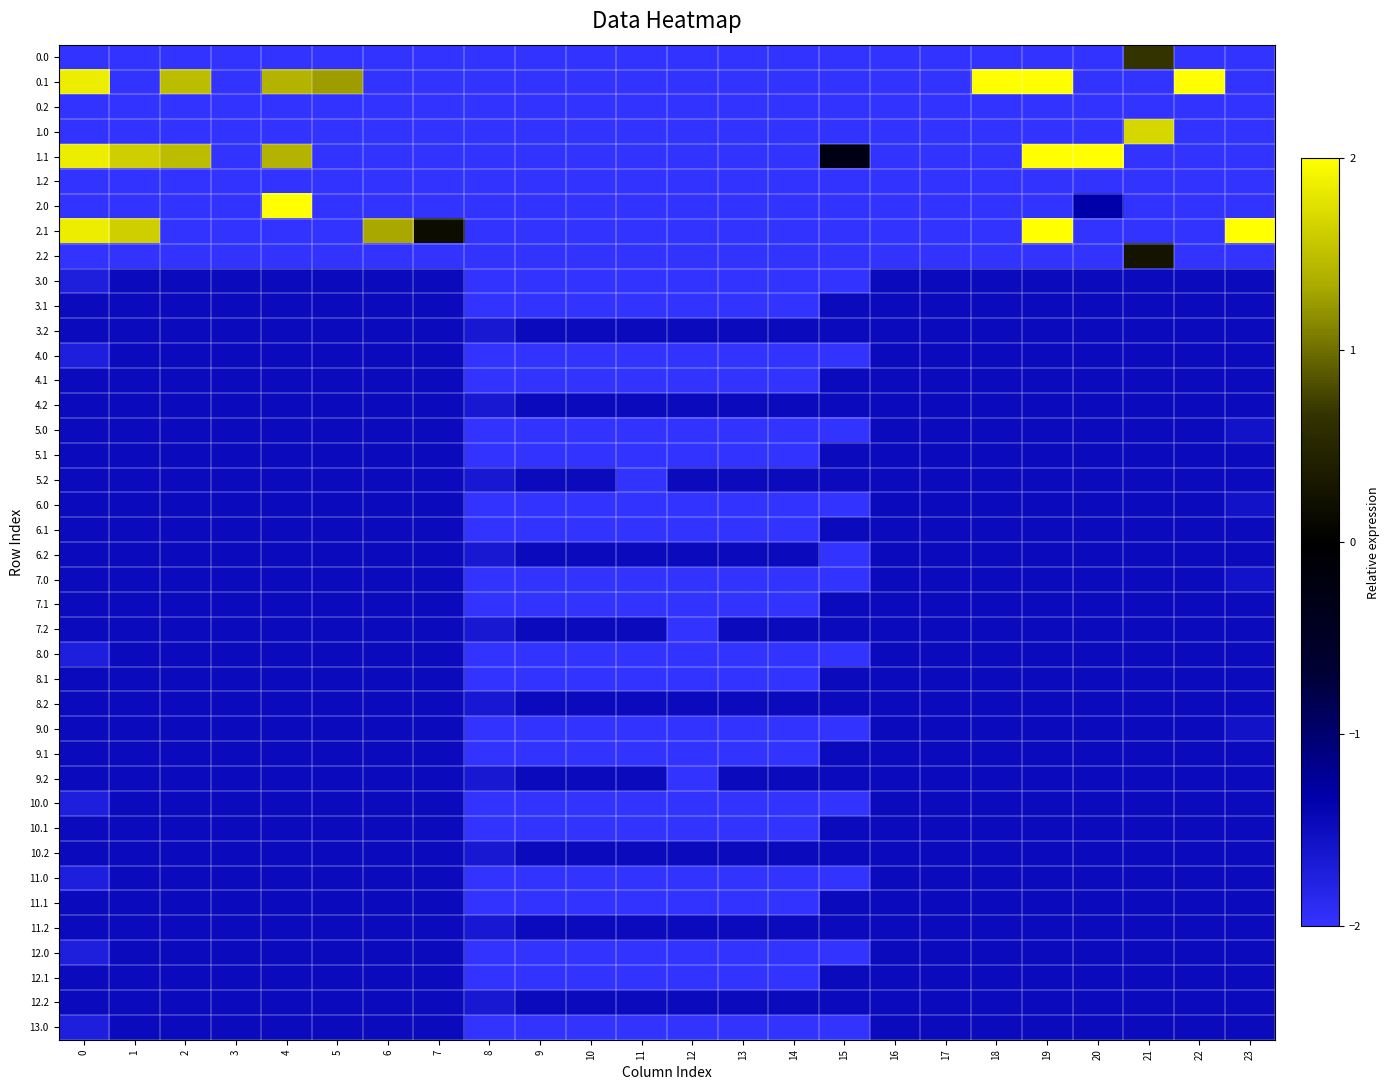

List the series in order of their peak value, highest first.

0.1, 1.1, 2.0, 2.1, 1.0, 0.0, 2.2, 3.0, 3.1, 3.2, 4.0, 4.1, 4.2, 5.0, 5.1, 5.2, 6.0, 6.1, 6.2, 7.0, 7.1, 7.2, 8.0, 8.1, 8.2, 9.0, 9.1, 9.2, 10.0, 10.1, 10.2, 11.0, 11.1, 11.2, 12.0, 12.1, 12.2, 13.0, 0.2, 1.2